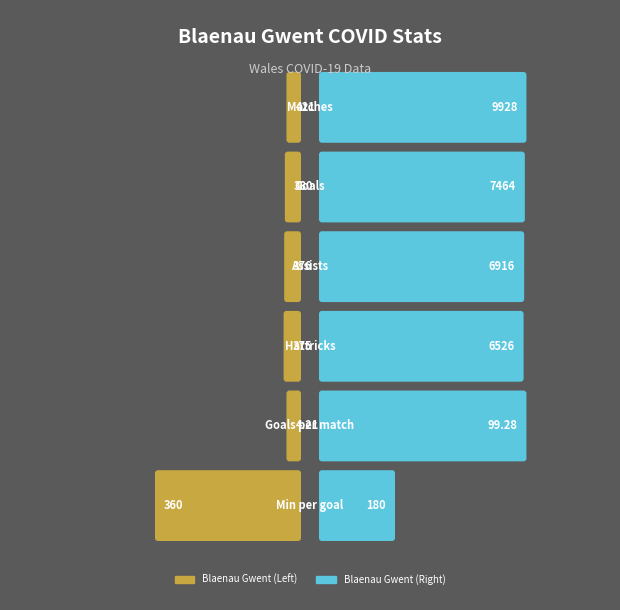

Rank the series at 2 from lowest to highest value.

Blaenau Gwent (Left), Blaenau Gwent (Right)